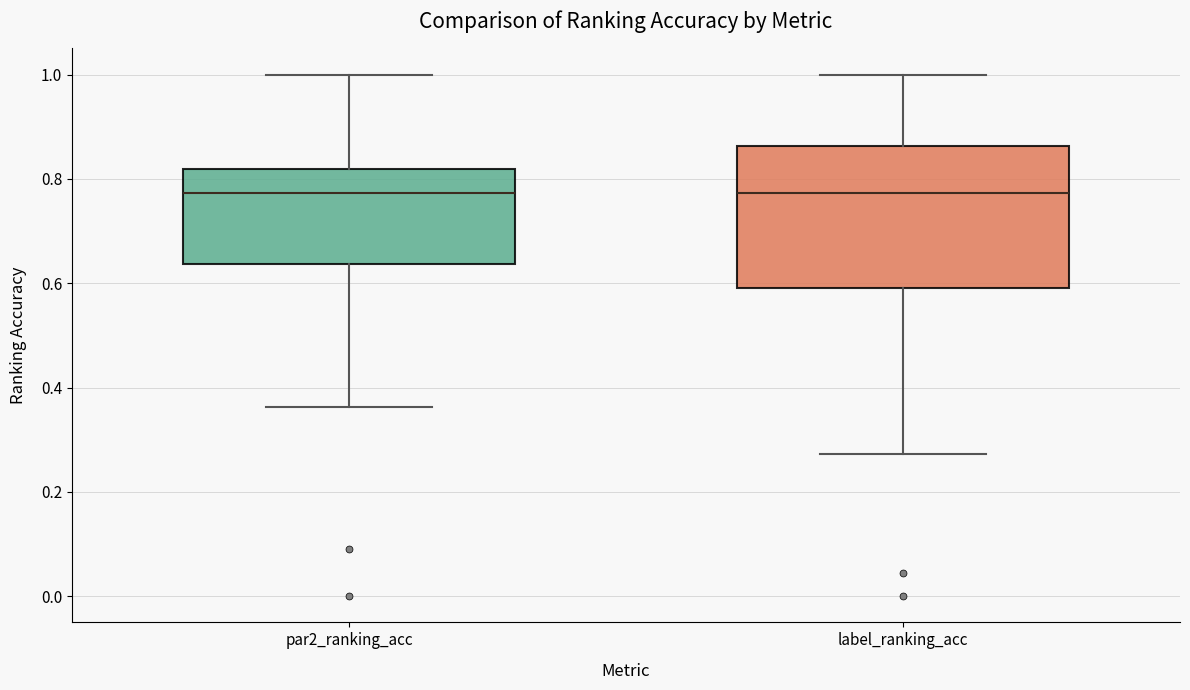

Which box is the tallest, from its lower edge to its upper edge?

label_ranking_acc